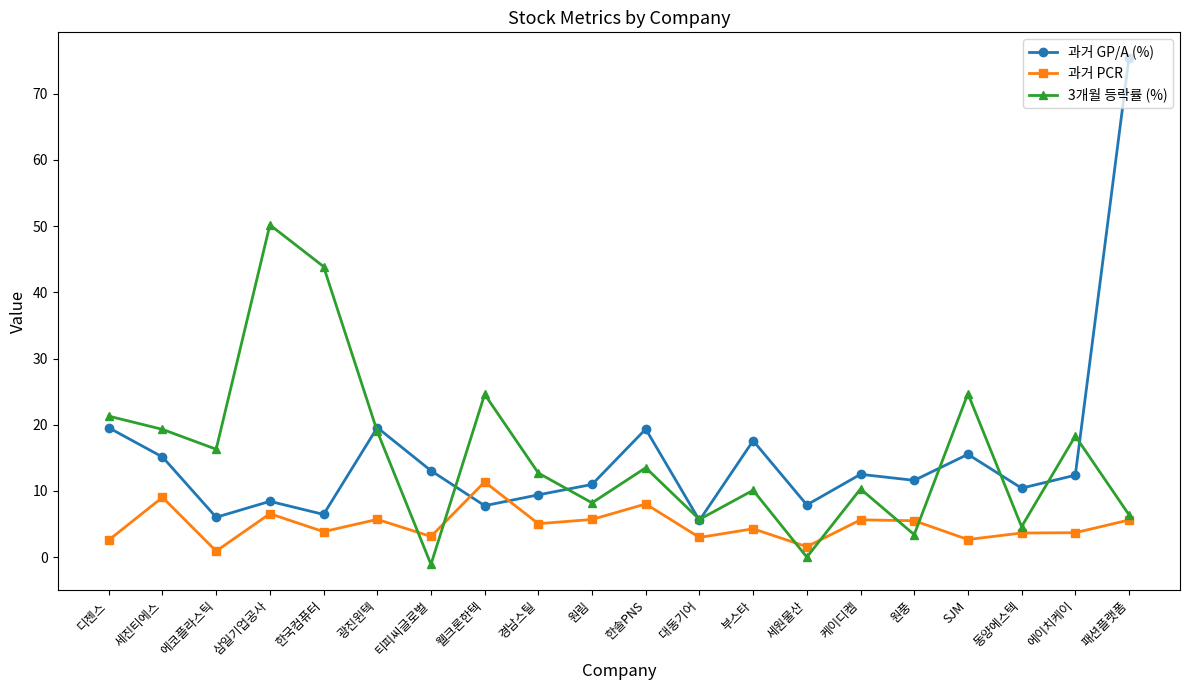

What is the sum of the 3개월 등락률 (%) values at 케이디켐 and 광진윈텍?

29.3